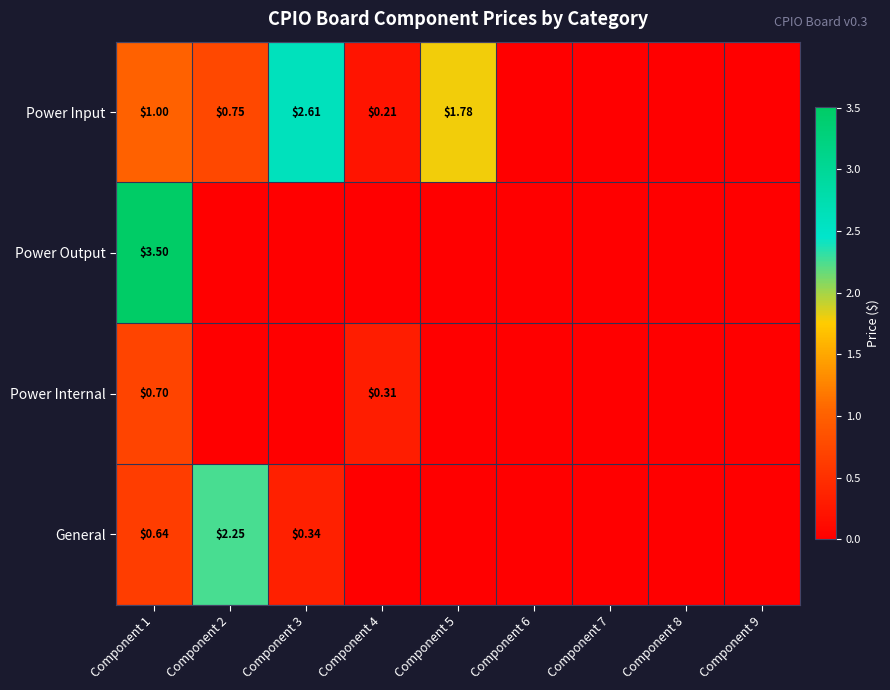

Rank the series at Component 1 from highest to lowest value.

Power Output, Power Input, Power Internal, General